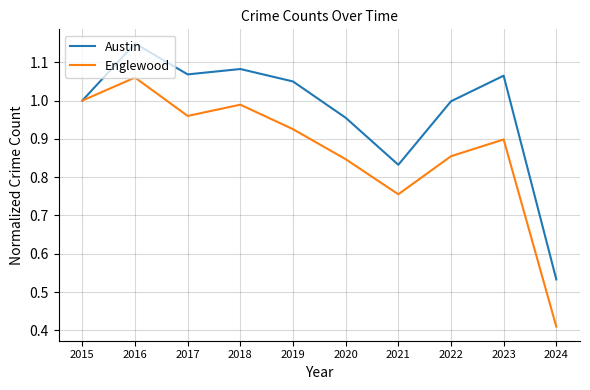

What is the sum of all Austin values?

9.7